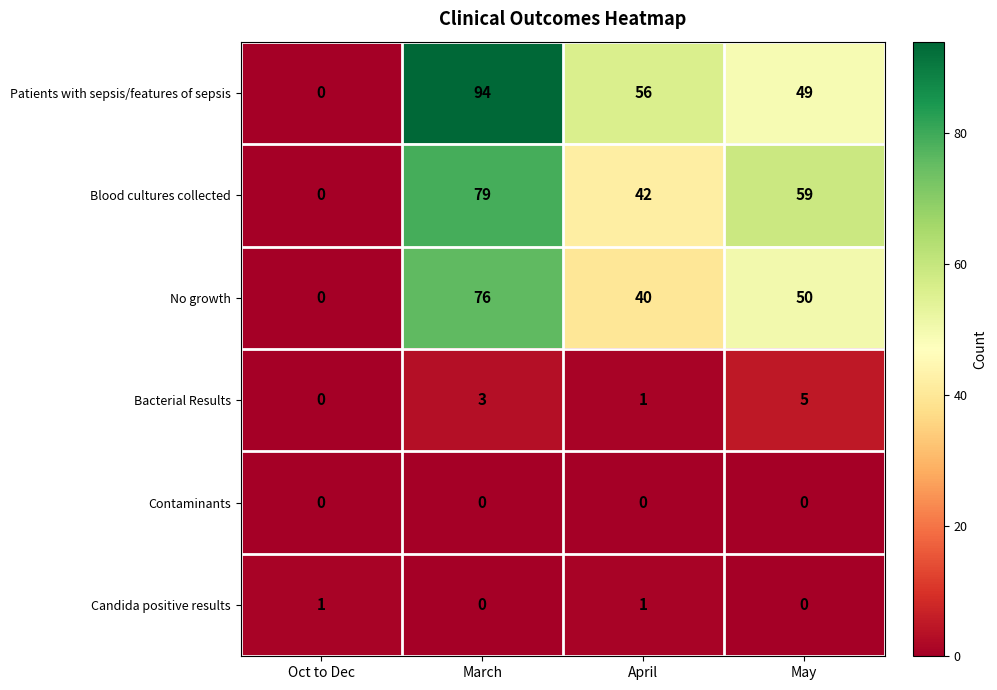

Reading left to right, transcribe all the data shown in this chart.

Patients with sepsis/features of sepsis: 0	94	56	49
Blood cultures collected: 0	79	42	59
No growth: 0	76	40	50
Bacterial Results: 0	3	1	5
Contaminants: 0	0	0	0
Candida positive results: 1	0	1	0